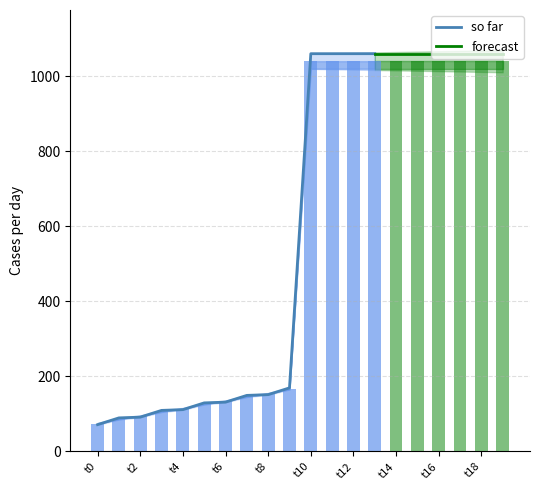

What is the lowest value of the so far series?

71.5